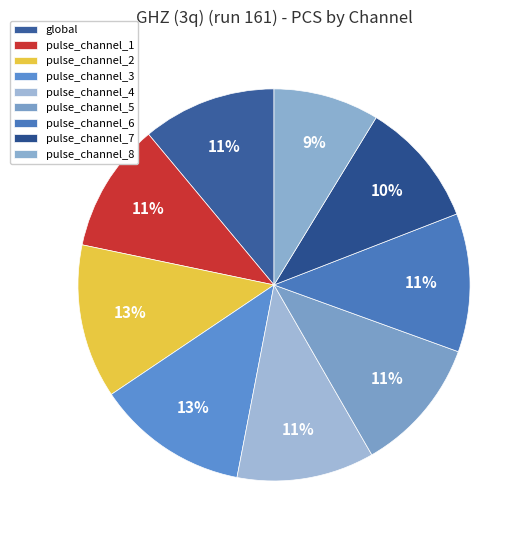

Which has a higher value, pulse_channel_8 or pulse_channel_3?

pulse_channel_3